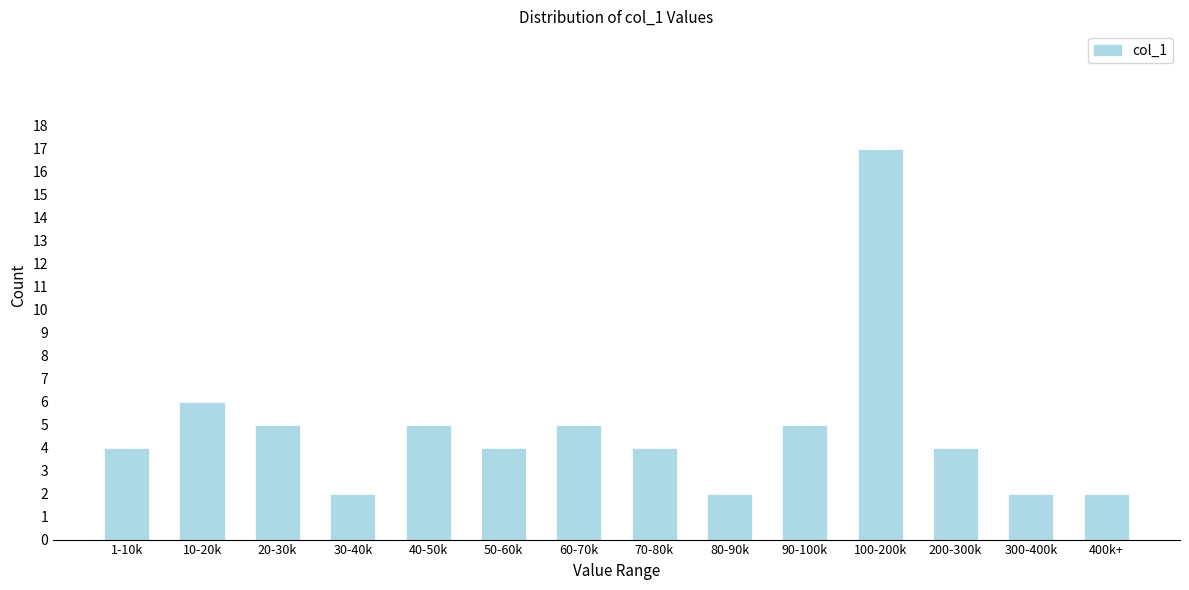

Reading right to left, list all the values displayed in this chart.

400k+=2	300-400k=2	200-300k=4	100-200k=17	90-100k=5	80-90k=2	70-80k=4	60-70k=5	50-60k=4	40-50k=5	30-40k=2	20-30k=5	10-20k=6	1-10k=4